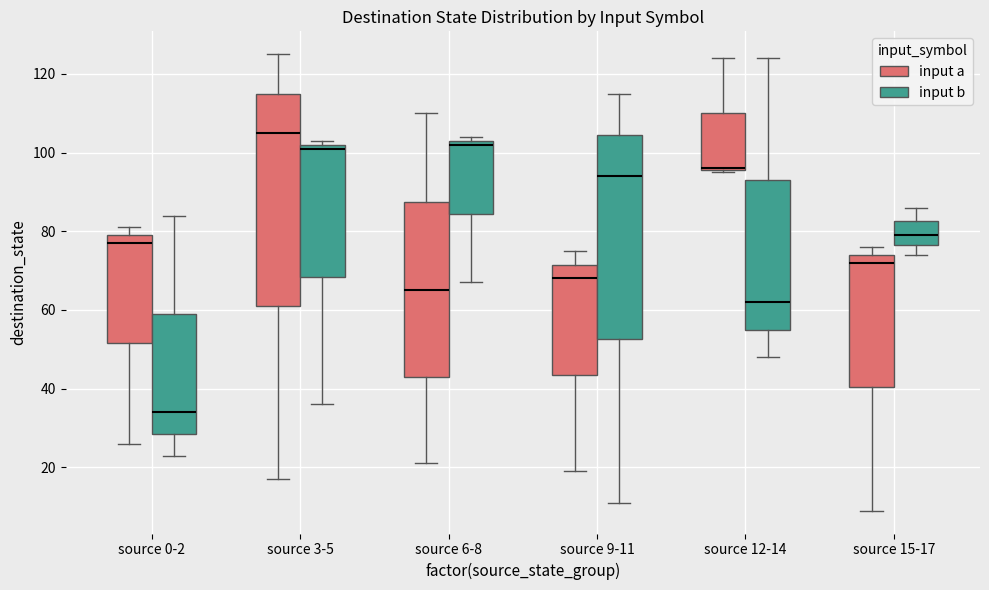

Where is the upper edge of the box for source 3-5 (input b) on the y-axis? The values are not printed on the chart, so give them approximately, as read against the axis.

102